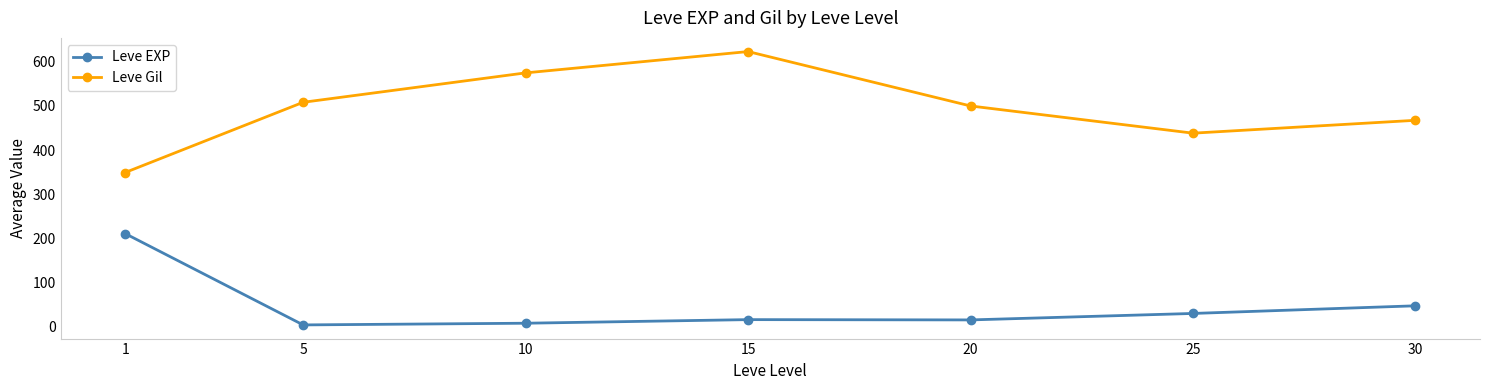

What is the value of the Leve EXP point at the 3rd from the left?

7.5